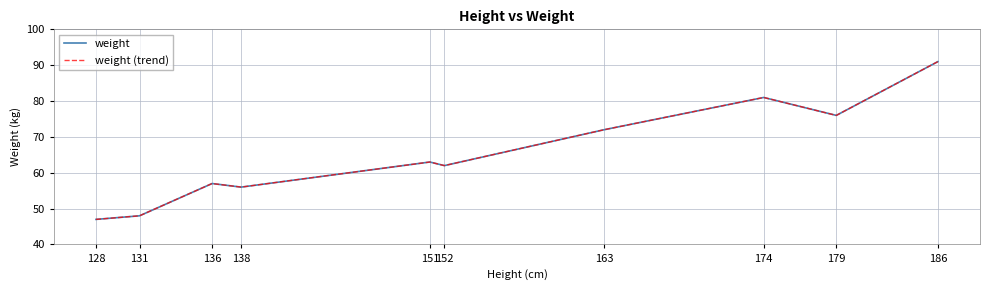

True or false: weight (trend) and weight cross at least once.

False